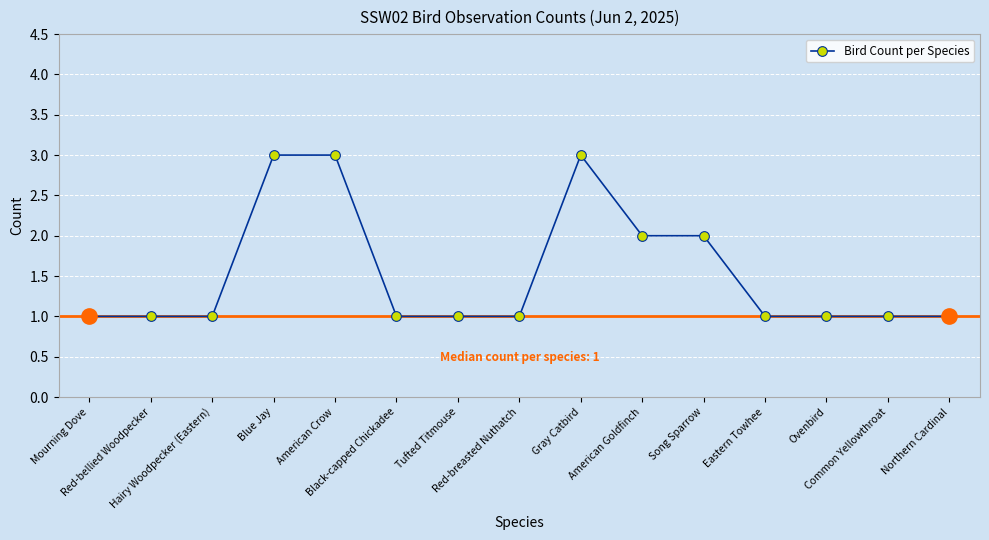

Between Eastern Towhee and American Goldfinch, which is larger?

American Goldfinch